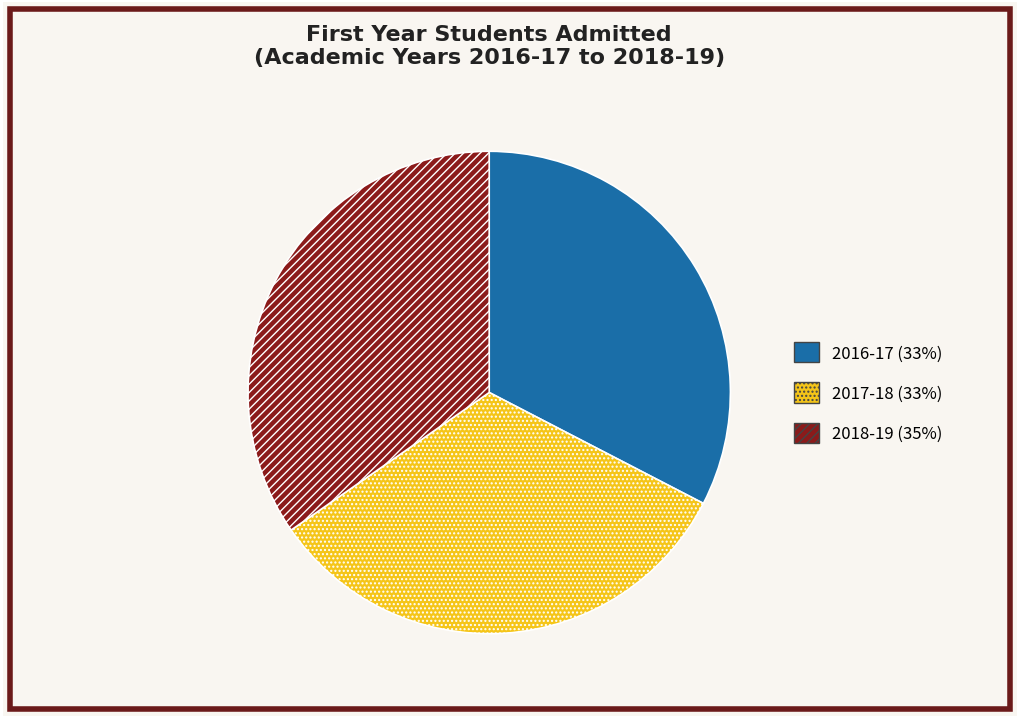

Is it true that 2017-18 (33%) is 33% of the pie?

True